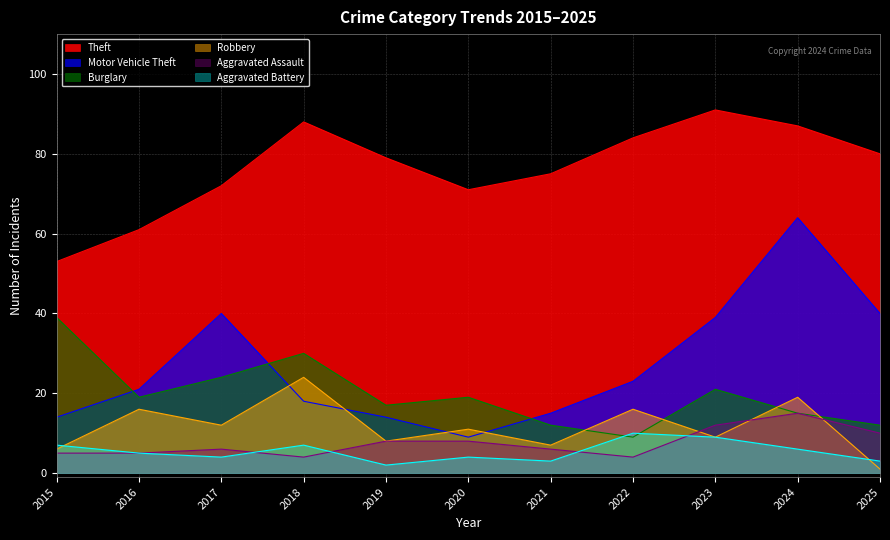

Reading left to right, transcribe all the data shown in this chart.

Theft: 2015=53	2016=61	2017=72	2018=88	2019=79	2020=71	2021=75	2022=84	2023=91	2024=87	2025=80
Motor Vehicle Theft: 2015=14	2016=21	2017=40	2018=18	2019=14	2020=9	2021=15	2022=23	2023=39	2024=64	2025=40
Burglary: 2015=39	2016=19	2017=24	2018=30	2019=17	2020=19	2021=12	2022=9	2023=21	2024=15	2025=12
Robbery: 2015=6	2016=16	2017=12	2018=24	2019=8	2020=11	2021=7	2022=16	2023=9	2024=19	2025=1
Aggravated Assault: 2015=5	2016=5	2017=6	2018=4	2019=8	2020=8	2021=6	2022=4	2023=12	2024=15	2025=10
Aggravated Battery: 2015=7	2016=5	2017=4	2018=7	2019=2	2020=4	2021=3	2022=10	2023=9	2024=6	2025=3